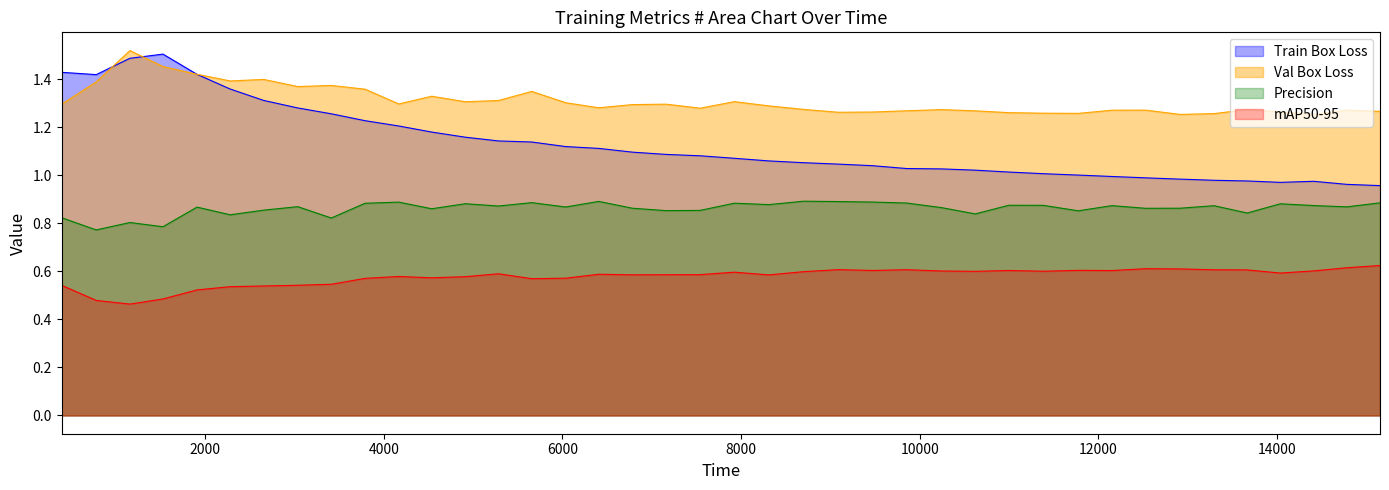

True or false: metrics/mAP50-95(B) has more than 0 points higher than both neighbors.

True